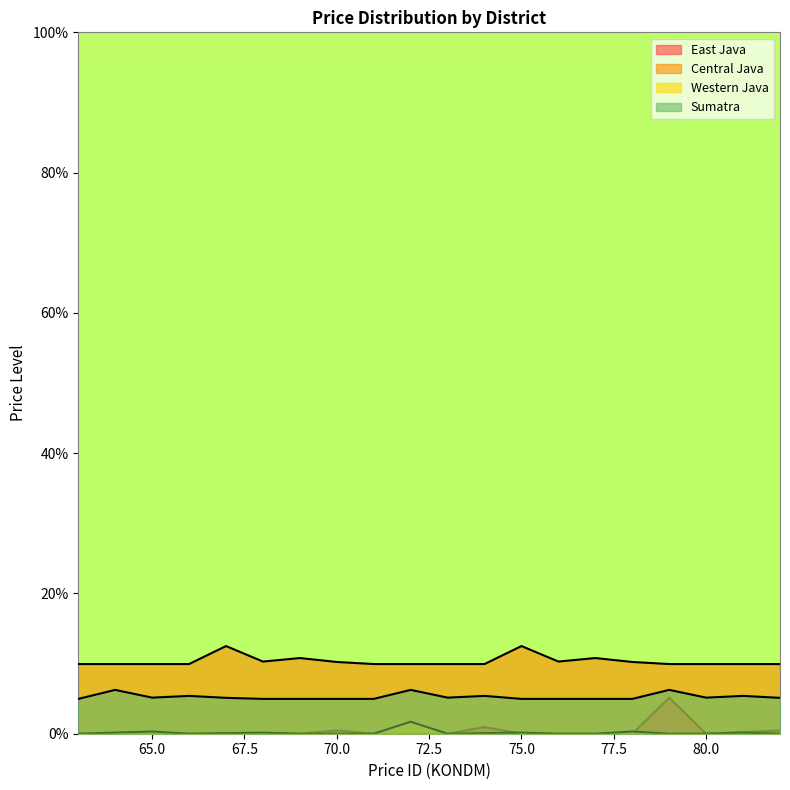

What is the value of the Sumatra point at the 1st from the left?

5.0